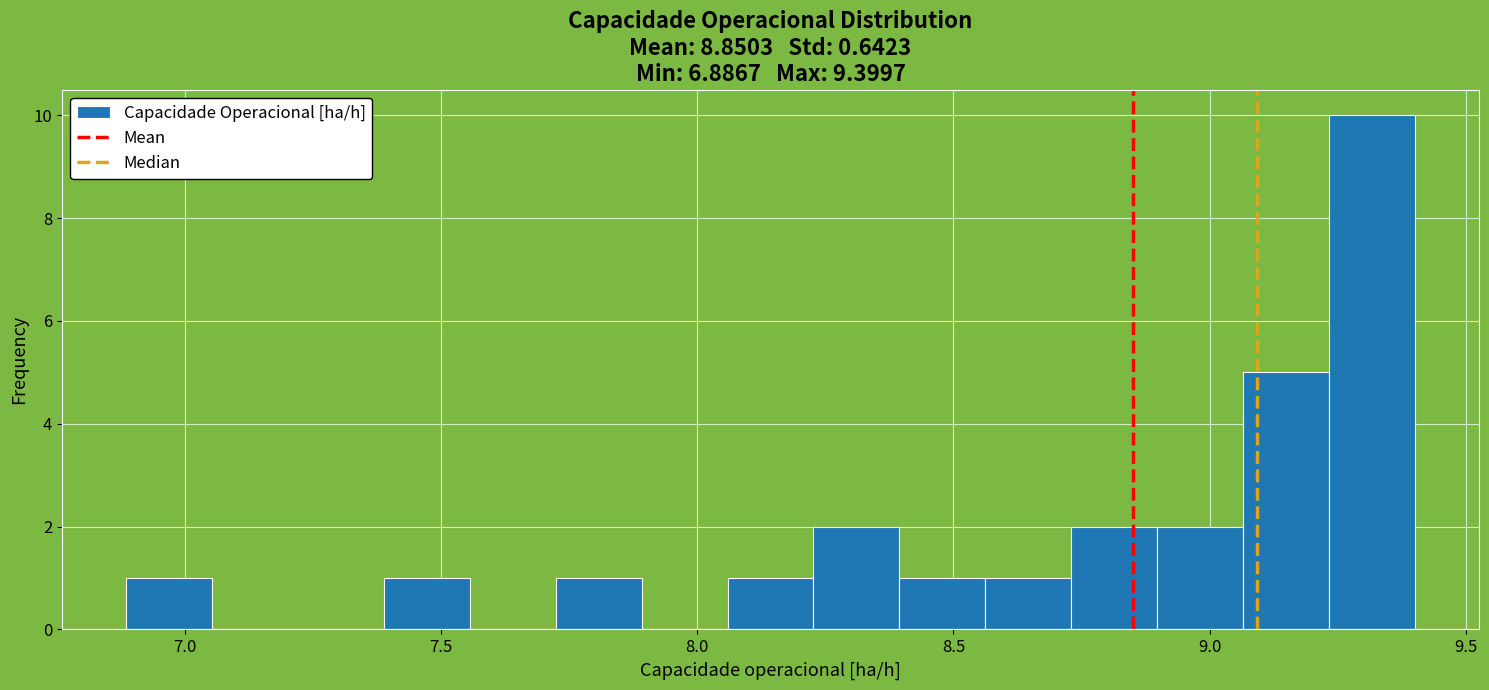

Read against the x-axis, roughly where is the centre of the tallest bar?

9.30